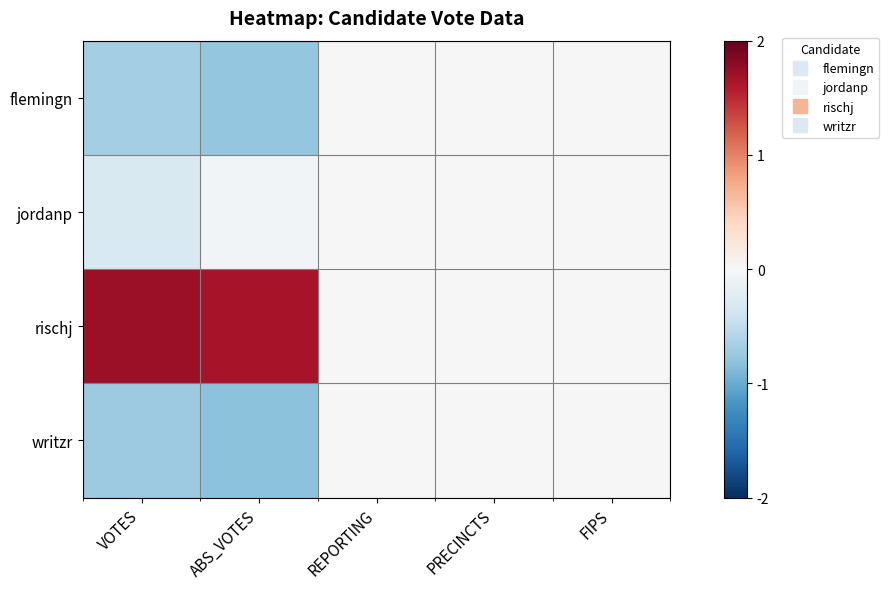

Reading right to left, extract all data points from this chart.

flemingn: FIPS=0.0	PRECINCTS=0.0	REPORTING=0.0	ABS_VOTES=-0.8	VOTES=-0.7
jordanp: FIPS=0.0	PRECINCTS=0.0	REPORTING=0.0	ABS_VOTES=-0.1	VOTES=-0.3
rischj: FIPS=0.0	PRECINCTS=0.0	REPORTING=0.0	ABS_VOTES=1.7	VOTES=1.7
writzr: FIPS=0.0	PRECINCTS=0.0	REPORTING=0.0	ABS_VOTES=-0.8	VOTES=-0.7